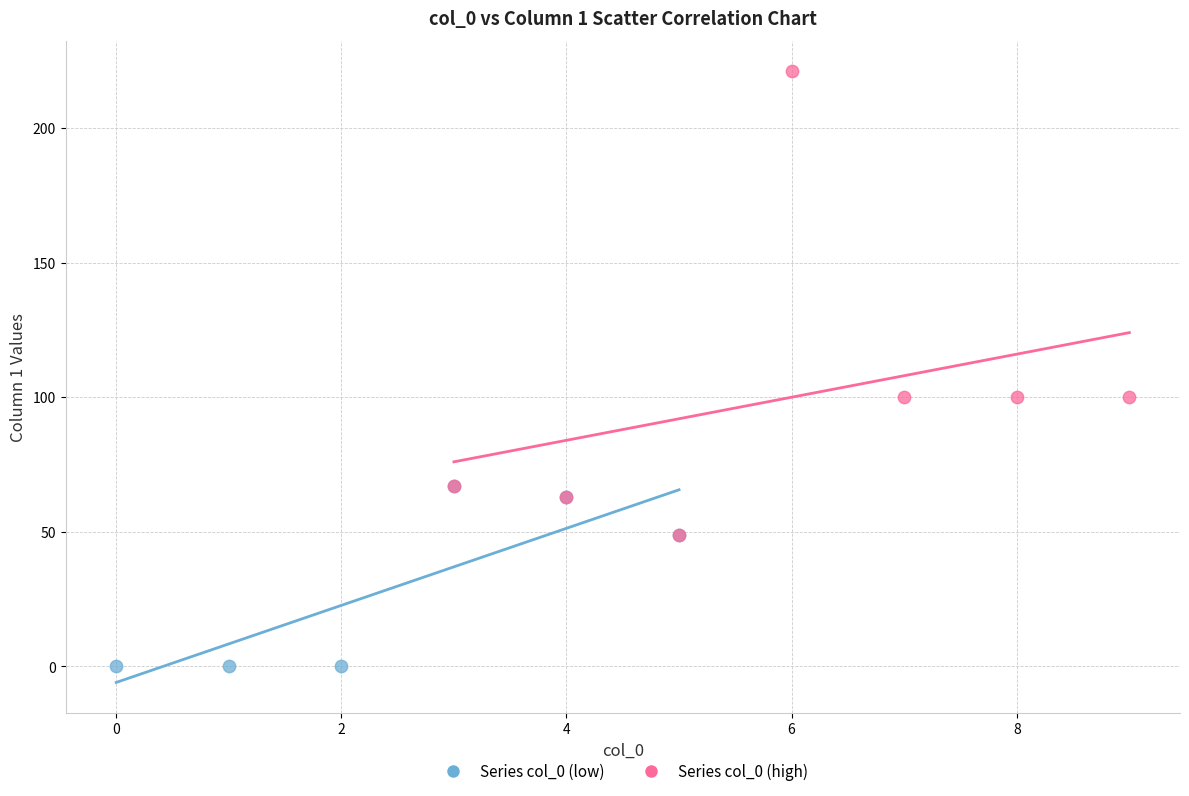

Which series reaches the maximum Y coordinate?

Series col_0 (high)